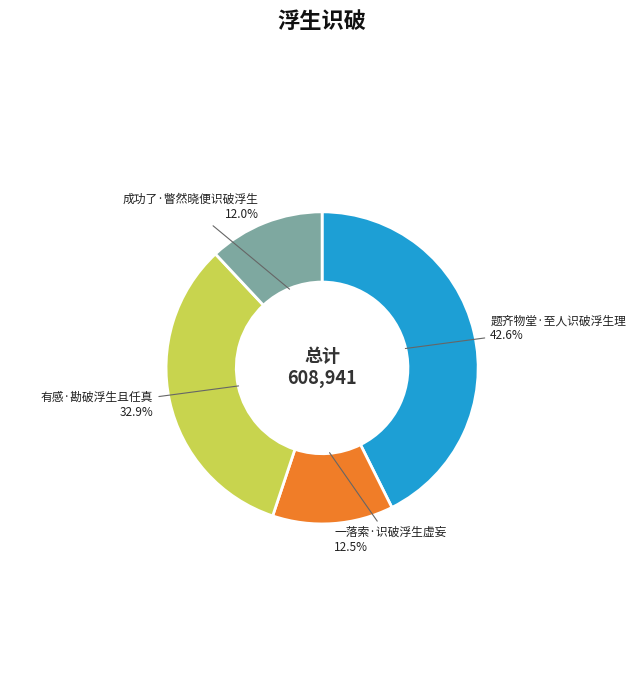

Rank the categories by value from highest to lowest.

题齐物堂·至人识破浮生理, 有感·勘破浮生且任真, 一落索·识破浮生虚妄, 成功了·瞥然晓便识破浮生